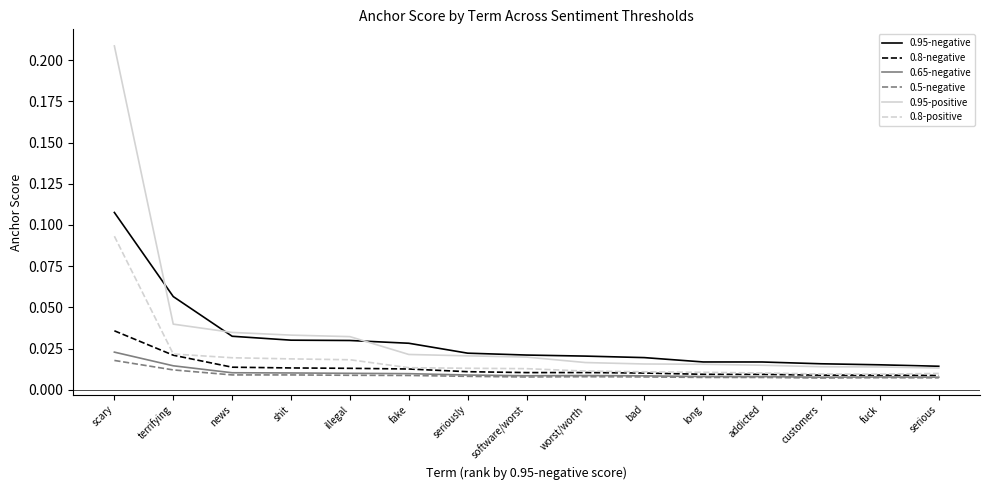

Between scary and fake, which series saw the biggest shift?

0.95-positive